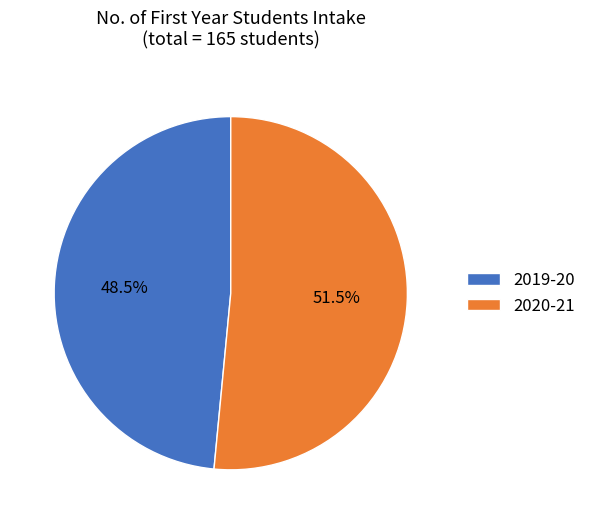

Rank the categories by value from highest to lowest.

2020-21, 2019-20